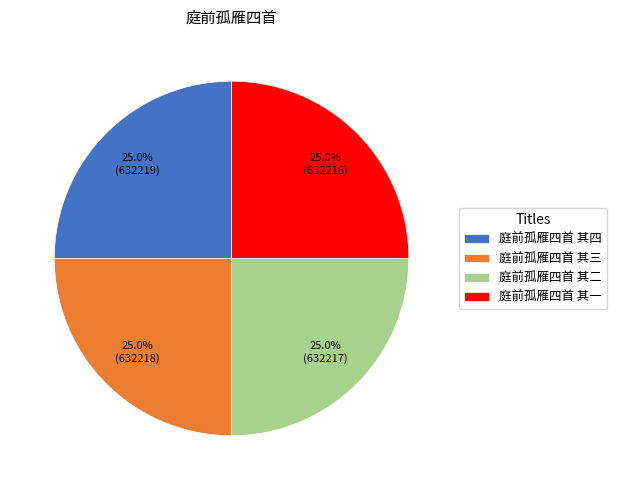

How many slices are in this pie chart?

4